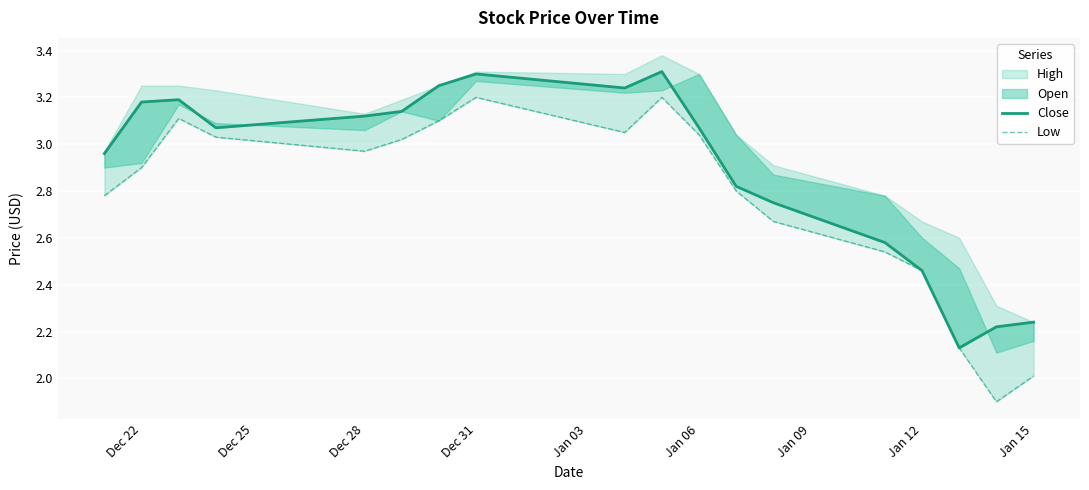

True or false: Close has more than 2 interior local peaks.

True